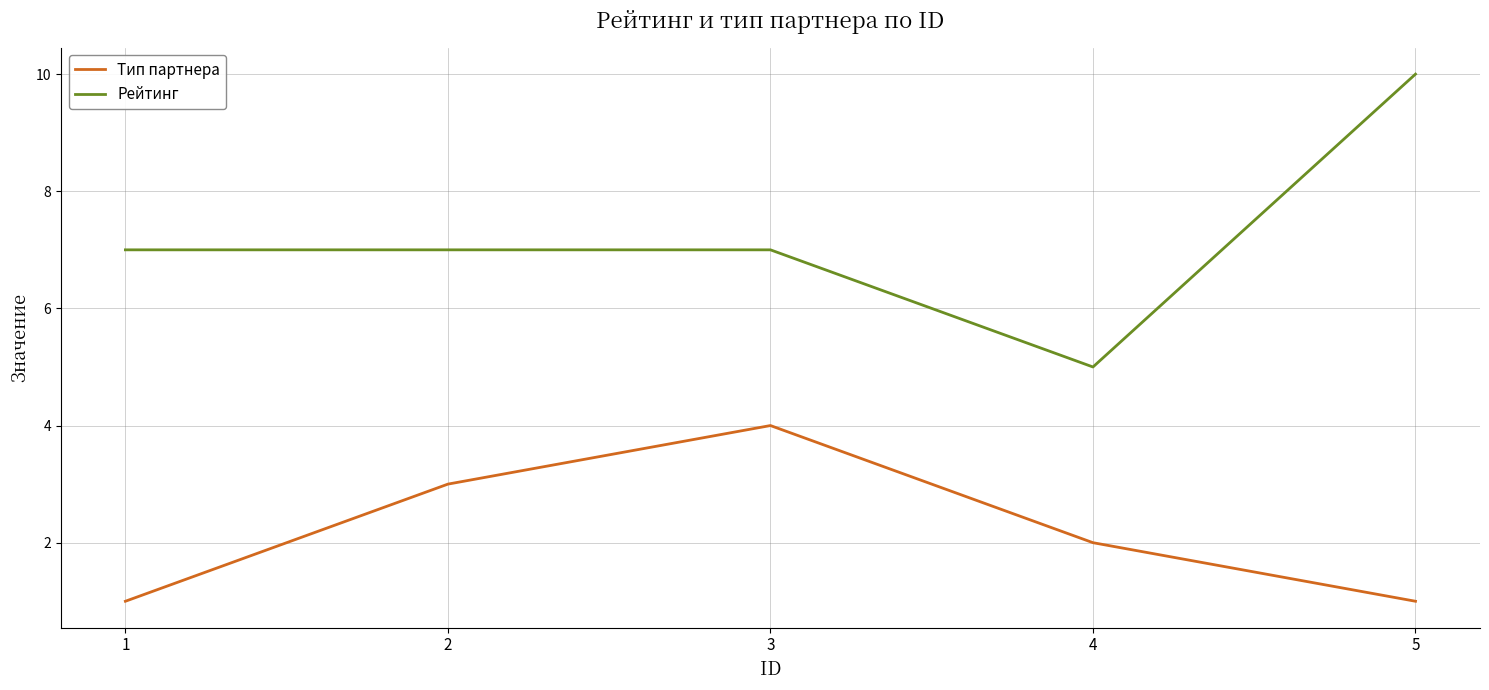

What is the total value across all series at 3?

11